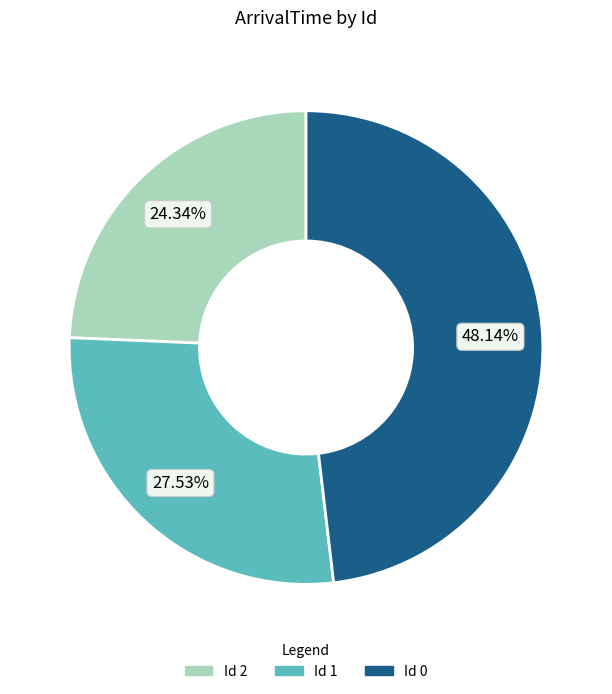

Is there a majority slice in this chart?

No